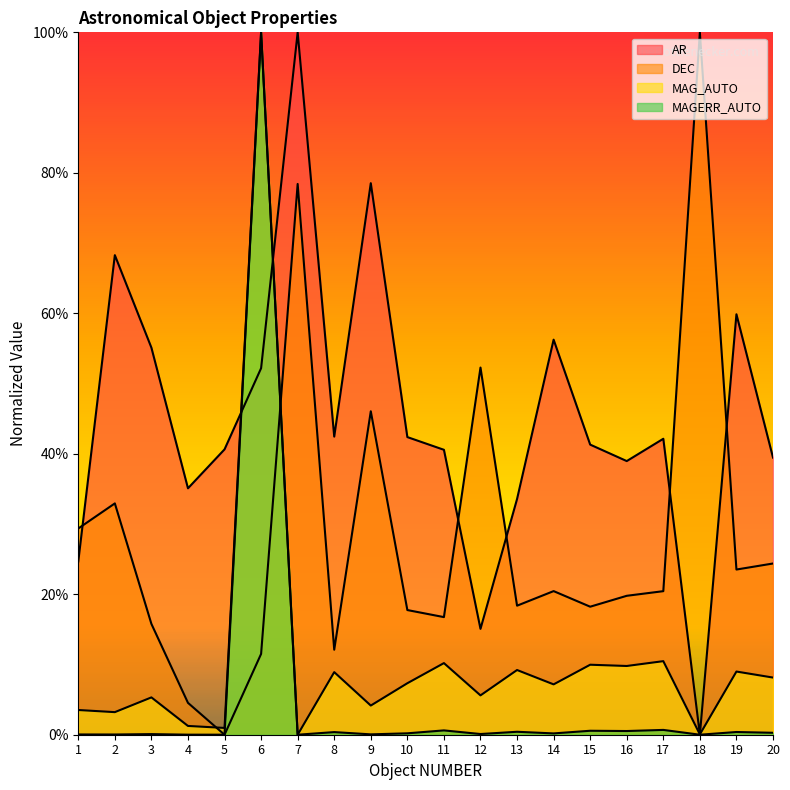

What is the greatest value displayed?

1.0